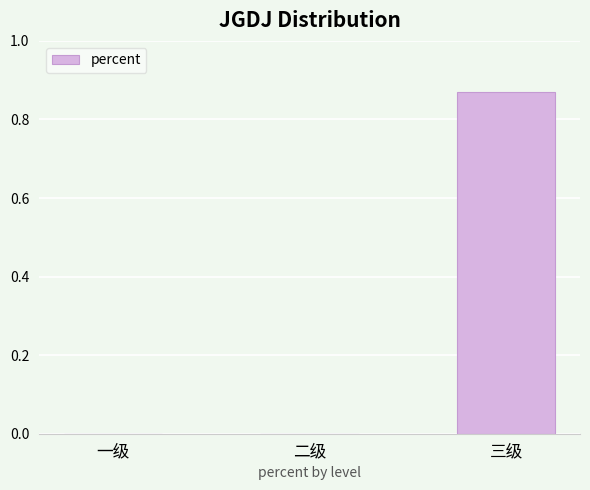

Are the bars horizontal?

No